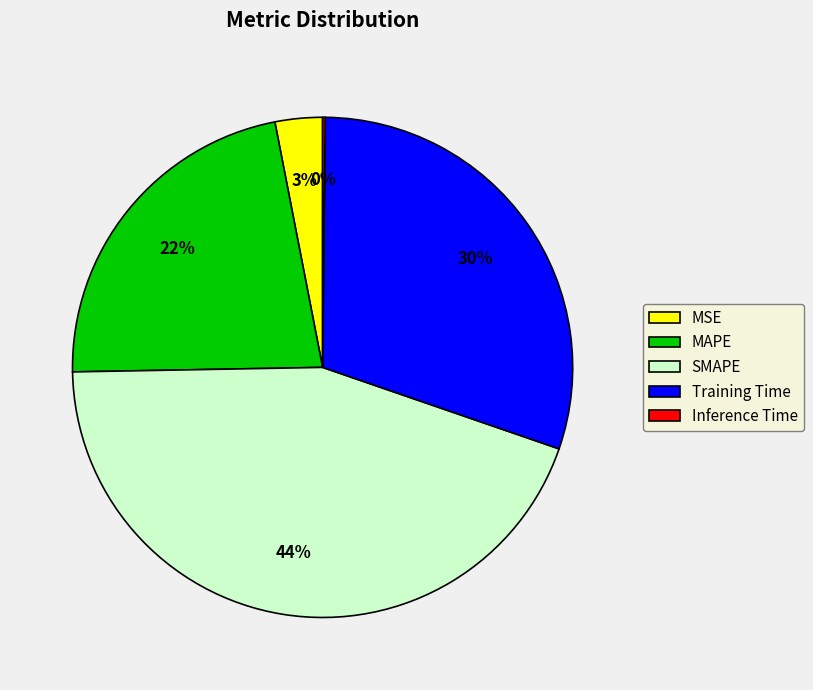

Which slice is the largest?

SMAPE